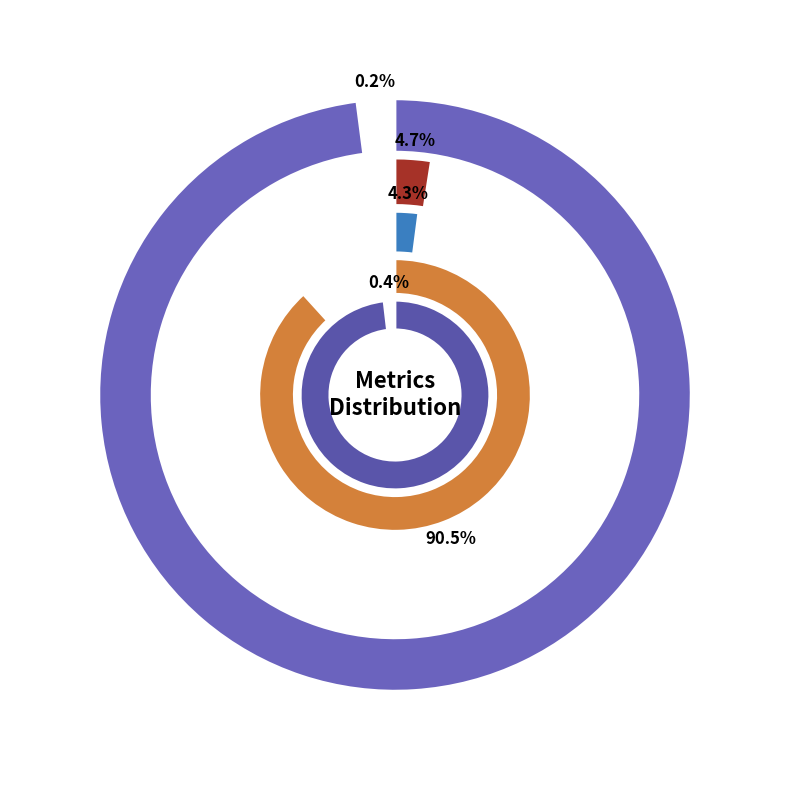

Is the sum of MAPE and MSE greater than half?

No